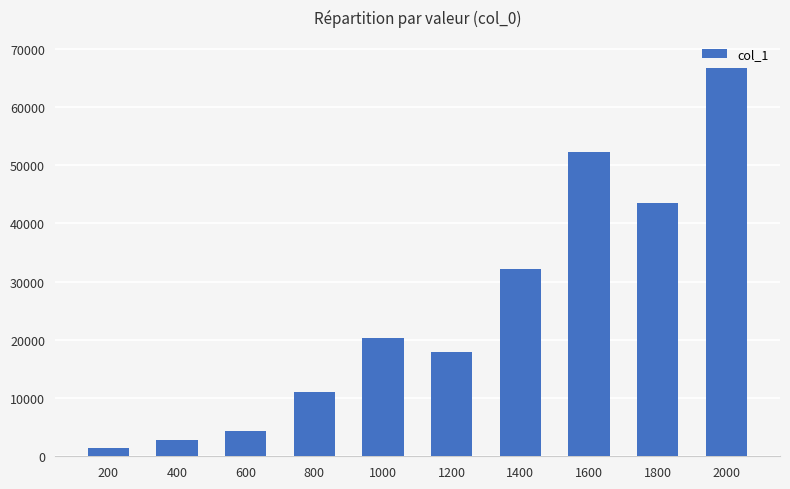

The value at 1000 is 33283. True or false?

False